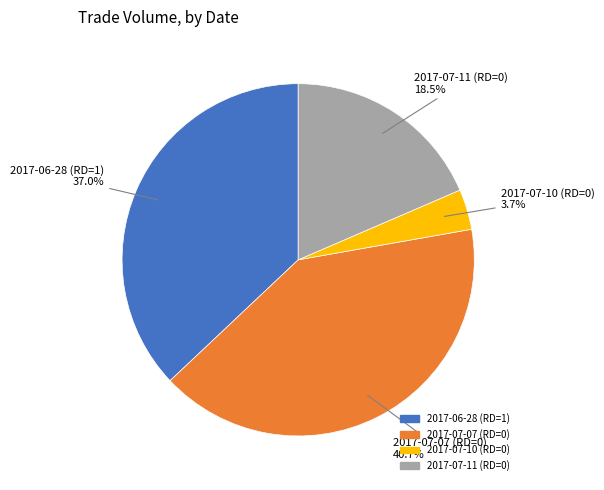

Which category has the biggest portion of the pie?

2017-07-07 (RD=0)